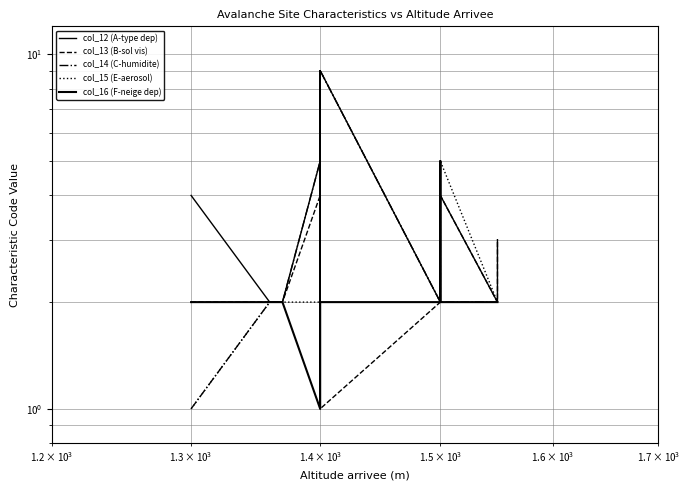

Is this an area chart (filled region under the line)?

No